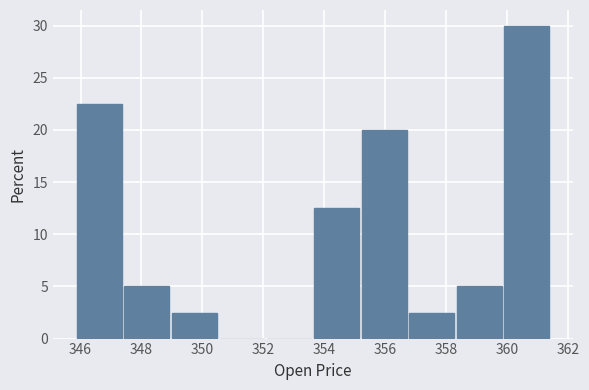

Over which range of the x-axis is the bar tallest?

360.0 to 361.4